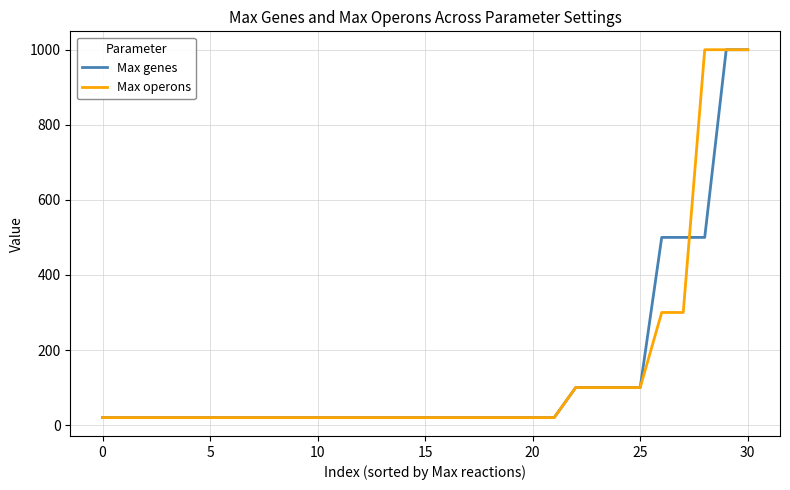

What is the greatest value displayed?

1000